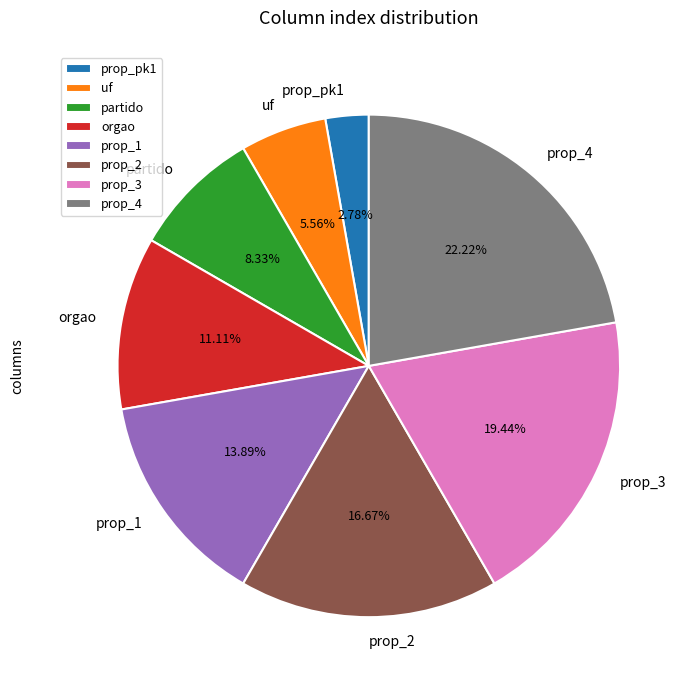

Between orgao and prop_pk1, which is larger?

orgao